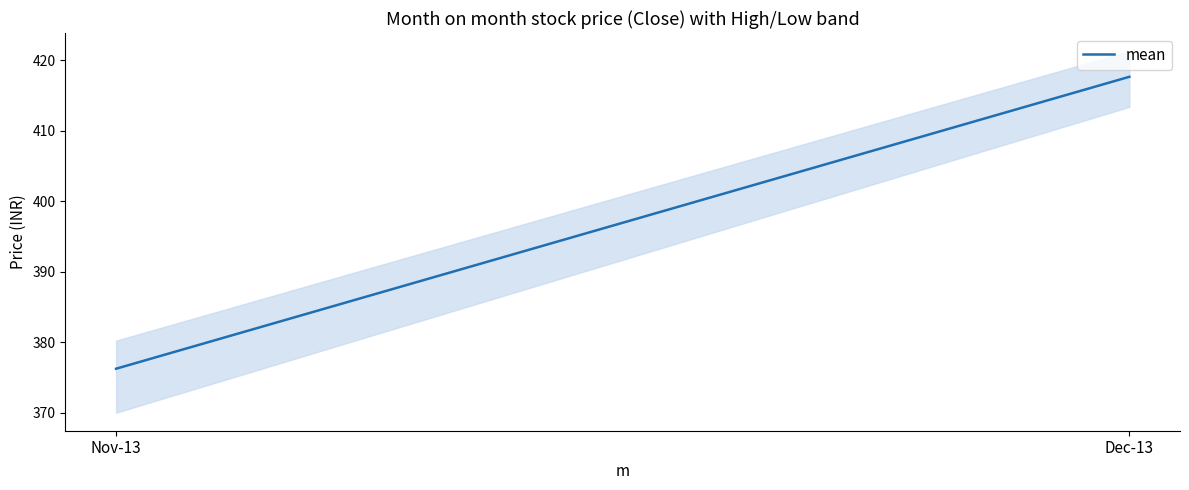

Reading left to right, what are all the values shown in this chart?

376.3	417.6